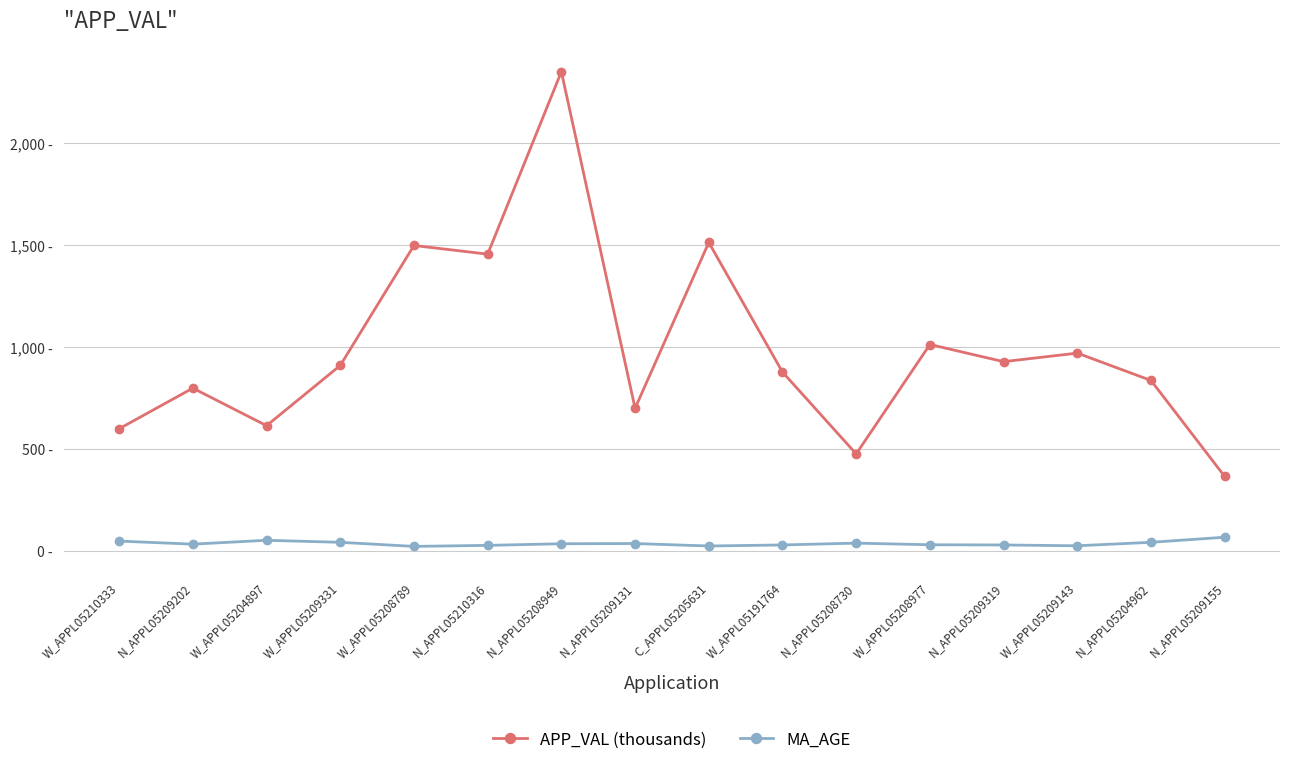

In APP_VAL (thousands), how many points are higher than both neighbors (excluding endpoints)?

6